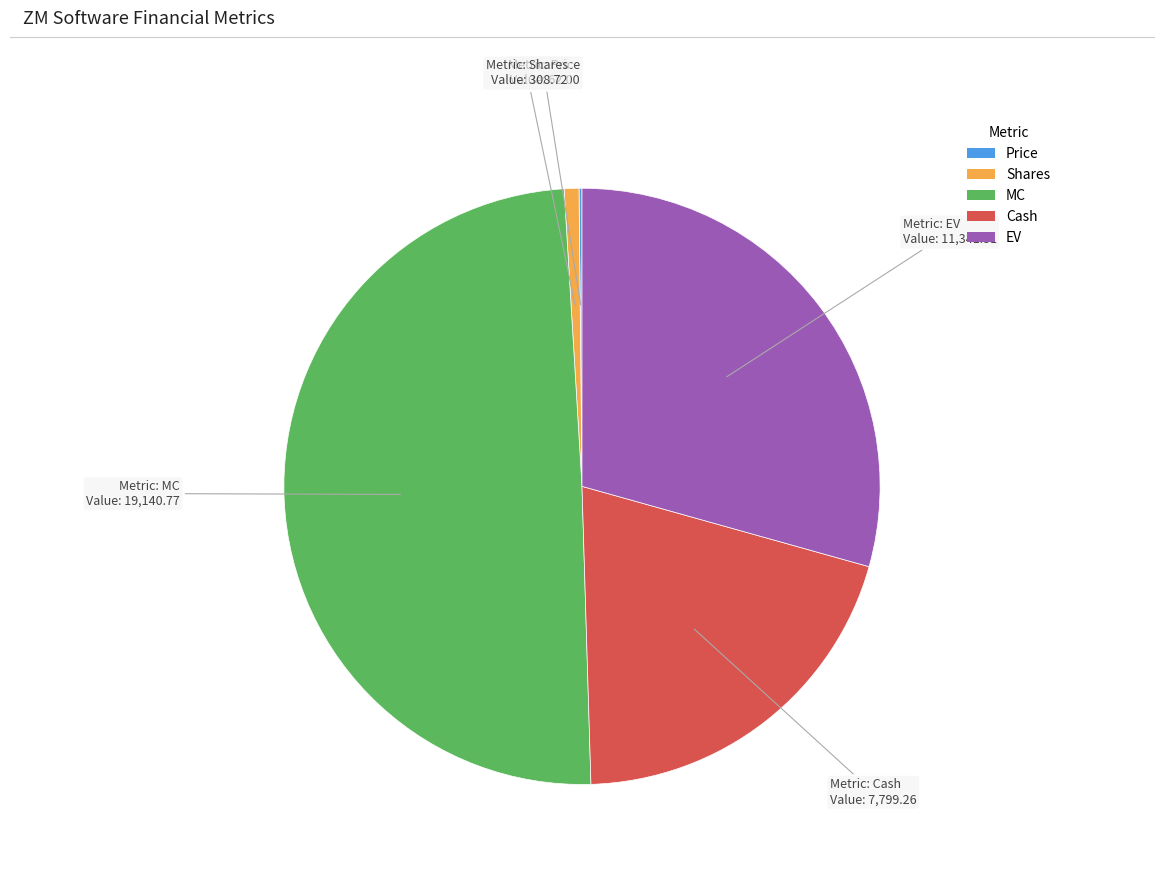

Is there a majority slice in this chart?

No